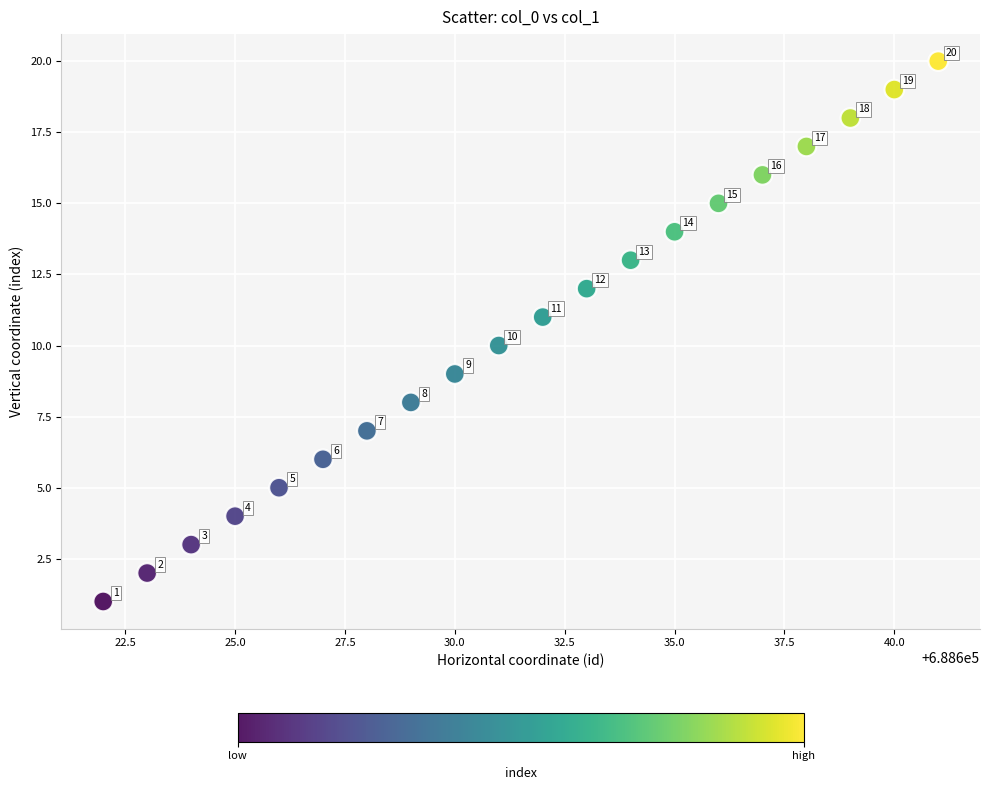

What Y value in the scatter plot is closest to 10?

10